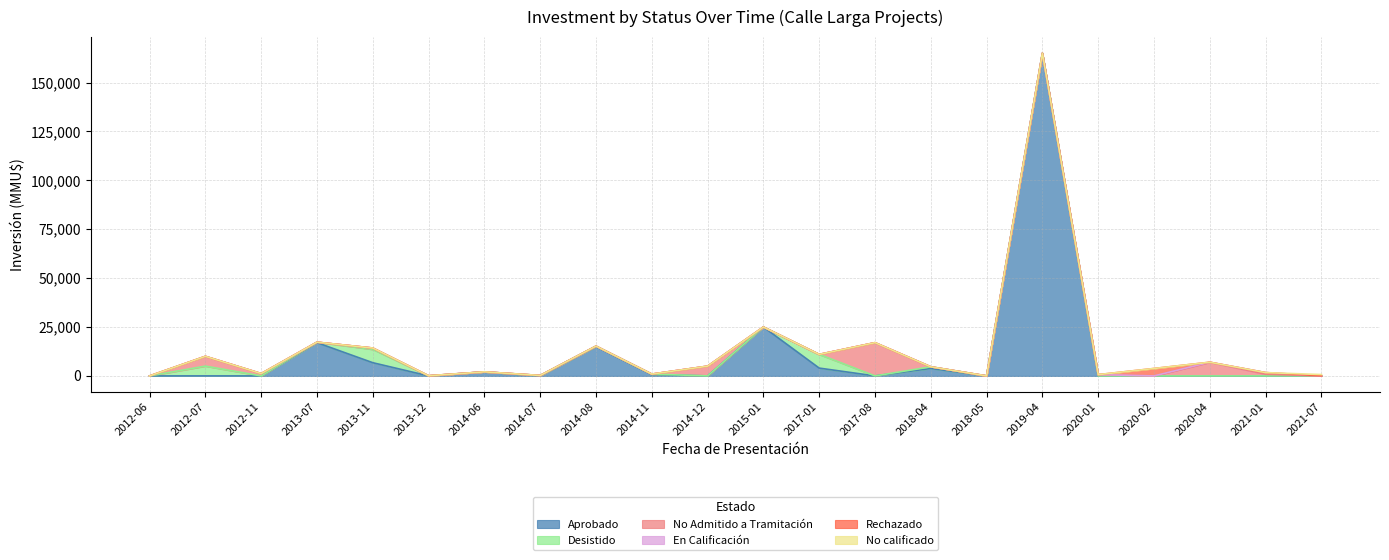

Reading left to right, list all the values displayed in this chart.

Aprobado: 0	10	0	17000	6750	0	2050	0	15000	706	0	25000	4000	0	3800	0	165000	0	0	0	0	0
Desistido: 0	5000	0	250	6800	40	0	227	227	227	0	0	7000	0	850	0	0	0	0	0	0	0
No Admitido a Tramitación: 0	5000	1200	0	706	42	37	0	0	0	5000	0	0	17000	0	0	0	660	0	7000	850	0
En Calificación: 0	0	0	0	0	0	0	0	0	0	0	0	0	0	0	0	0	0	0	0	850	30
Rechazado: 0	0	0	0	0	0	0	0	0	0	0	0	0	0	0	0	0	0	3800	0	0	0
No calificado: 0	0	0	0	0	0	0	0	0	0	0	0	0	0	0	0	0	0	0	0	0	660